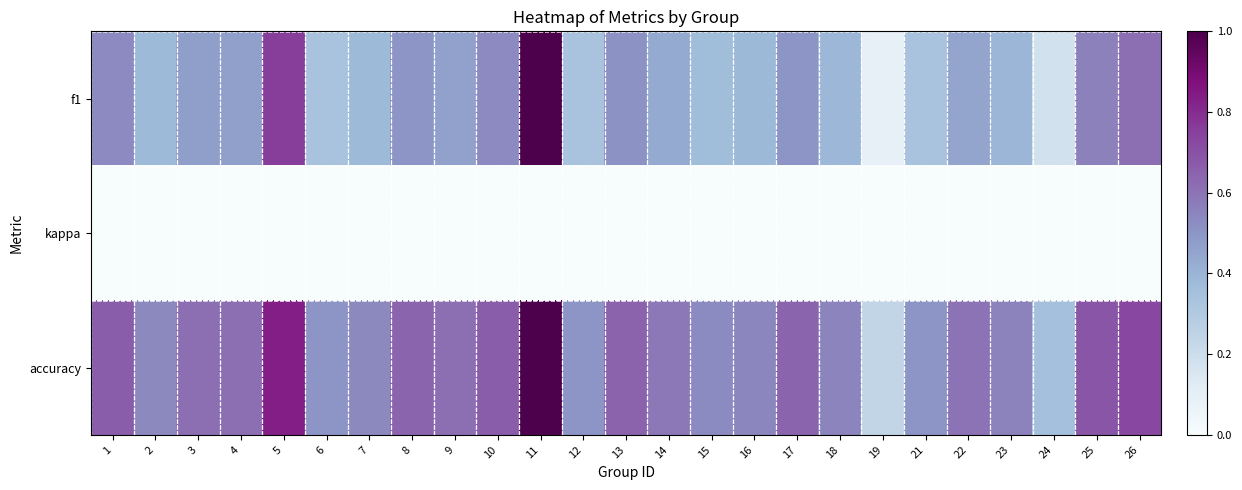

Which series changed the most between 8 and 19?

f1